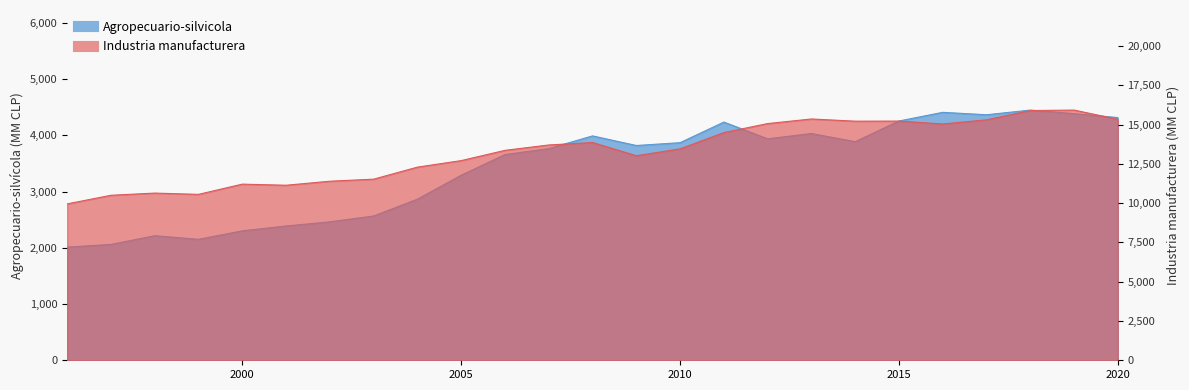

What value does the Agropecuario-silvicola series have at 2013?

4034